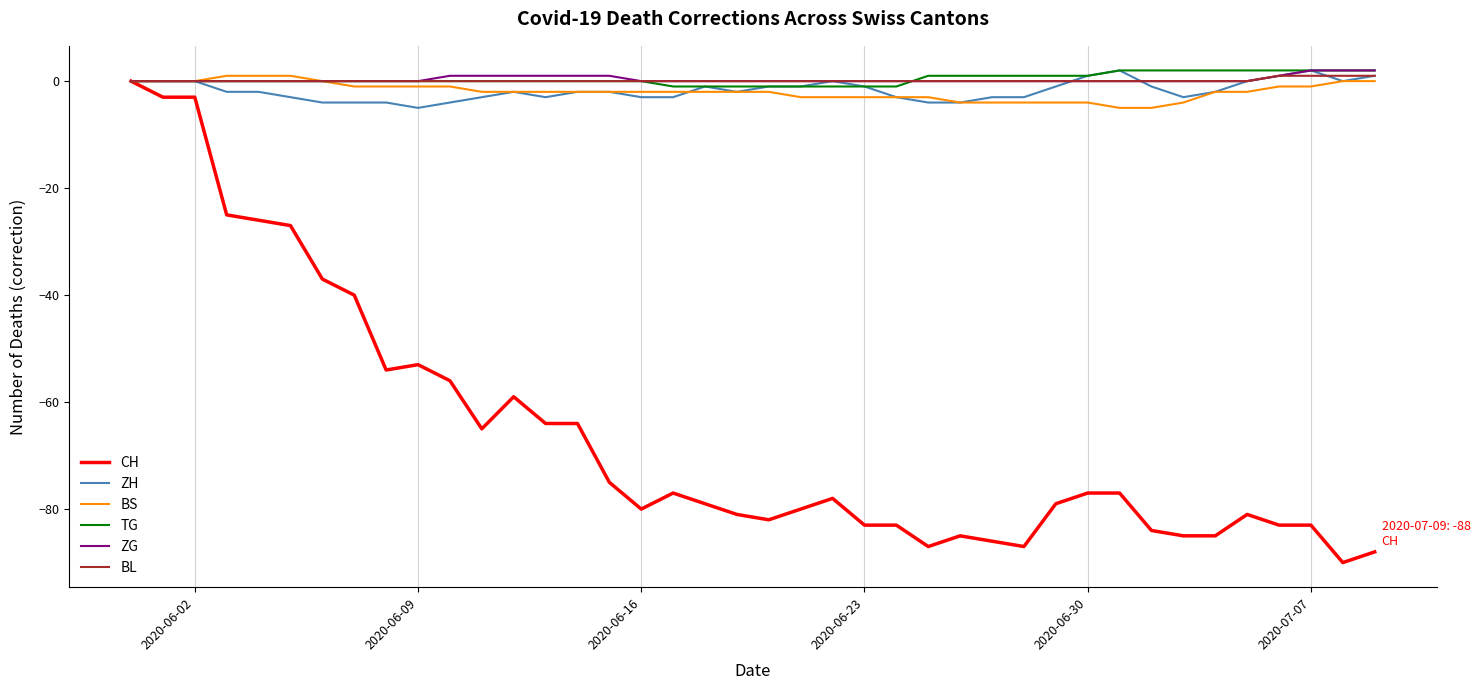

What is the minimum value for BS?

-5